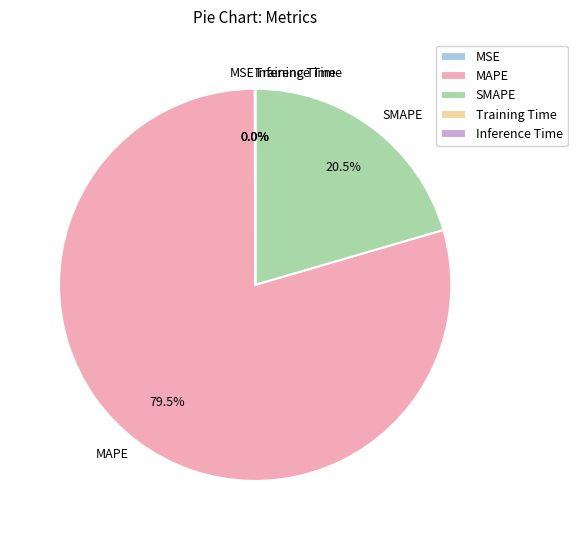

Which category accounts for the majority?

MAPE